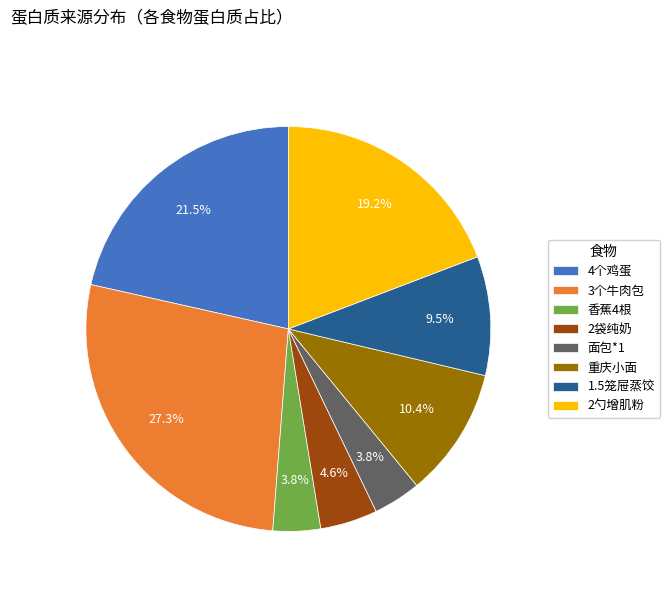

The 香蕉4根 slice represents 4% of the pie. True or false?

True